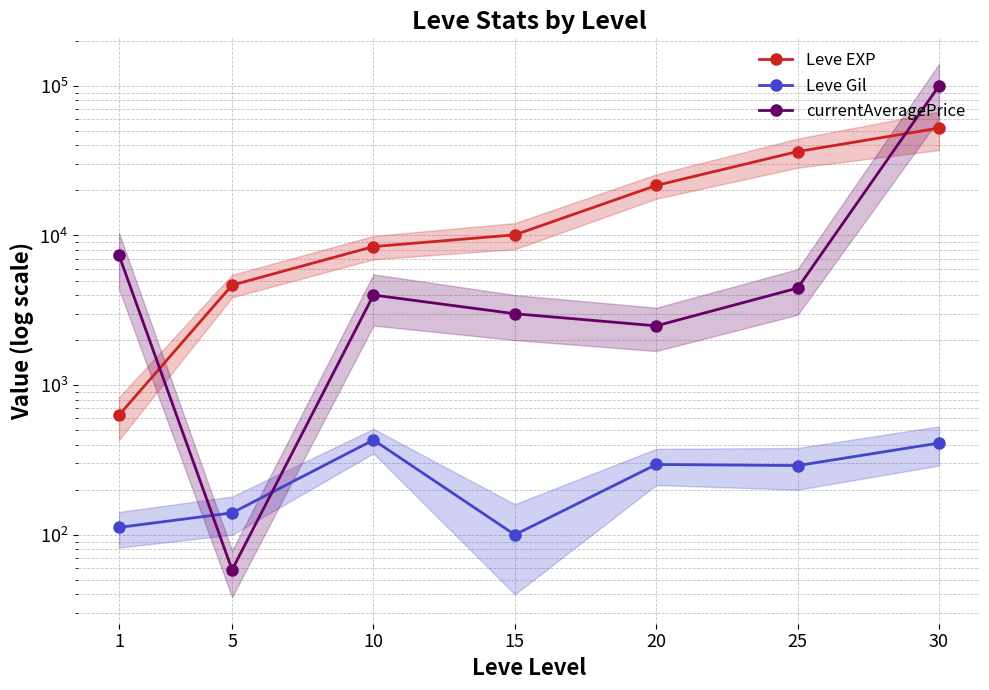

In currentAveragePrice, how many points are higher than both neighbors (excluding endpoints)?

1